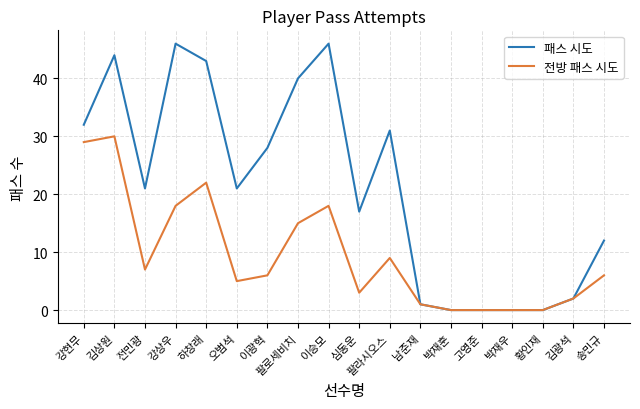

Does the chart have visible grid lines?

Yes